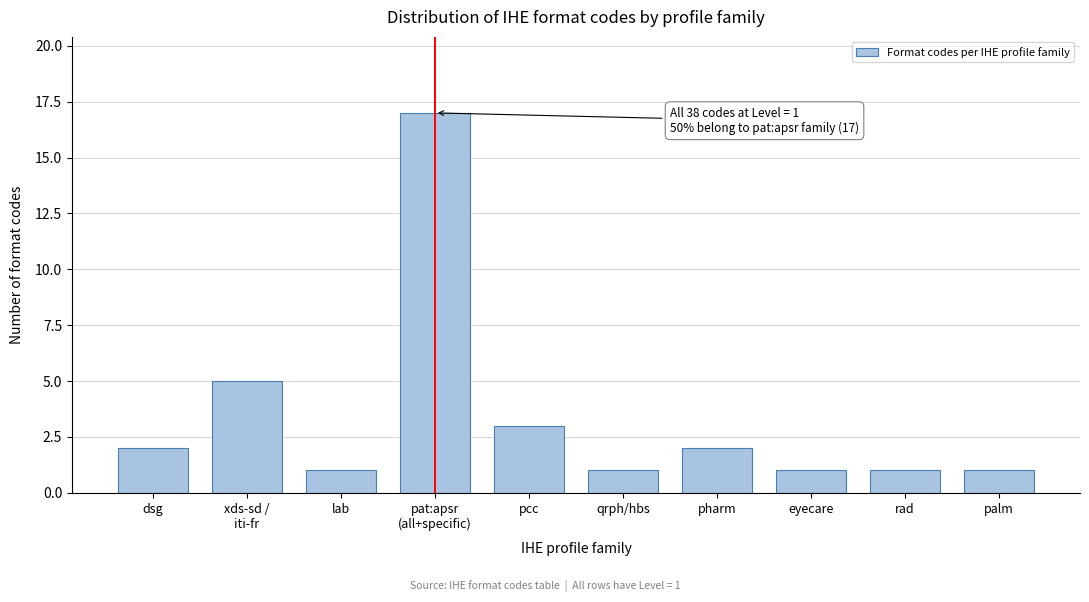

Reading left to right, what are all the values shown in this chart?

2	5	1	17	3	1	2	1	1	1